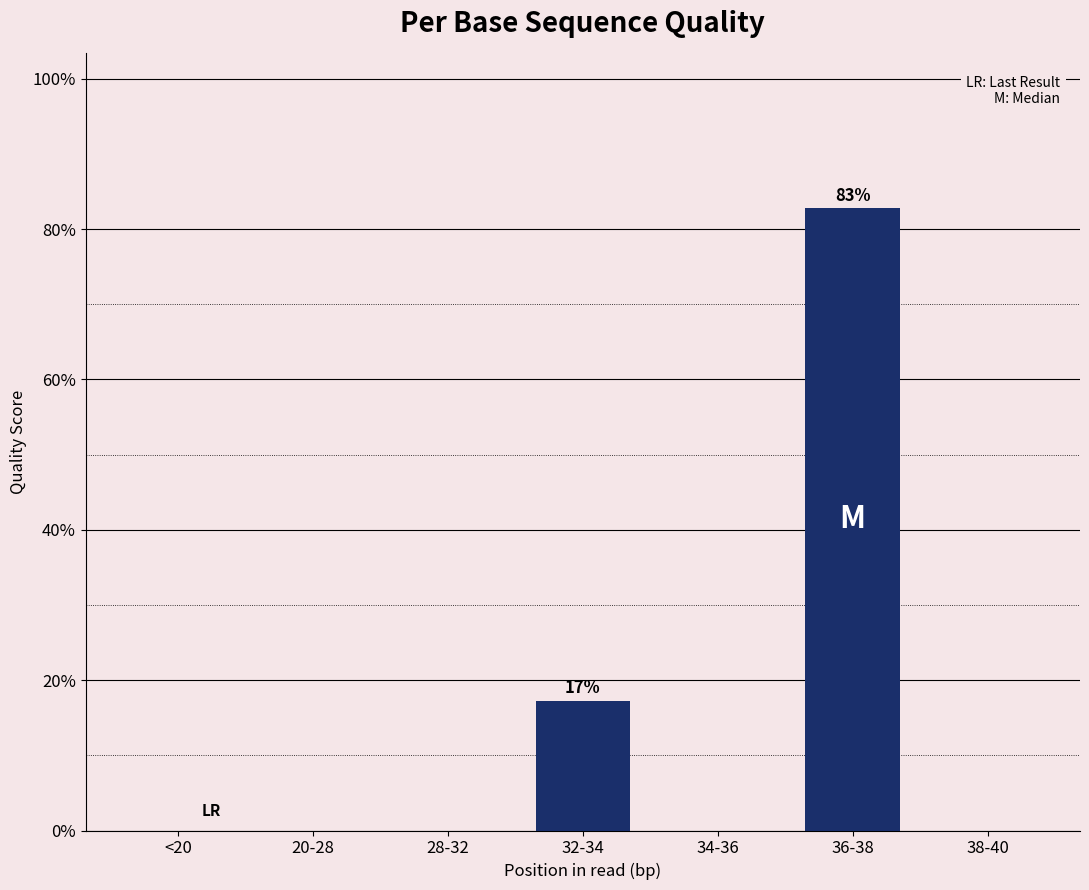

Reading left to right, transcribe all the data shown in this chart.

<20=0.0	20-28=0.0	28-32=0.0	32-34=17.2	34-36=0.0	36-38=82.8	38-40=0.0